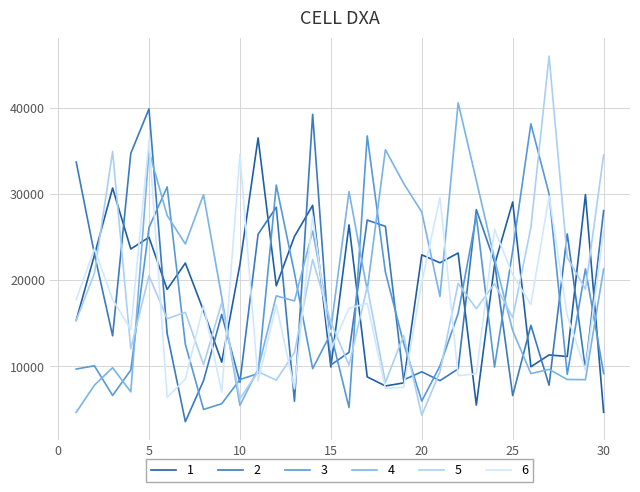

What is the lowest value of the 4 series?

4682.6